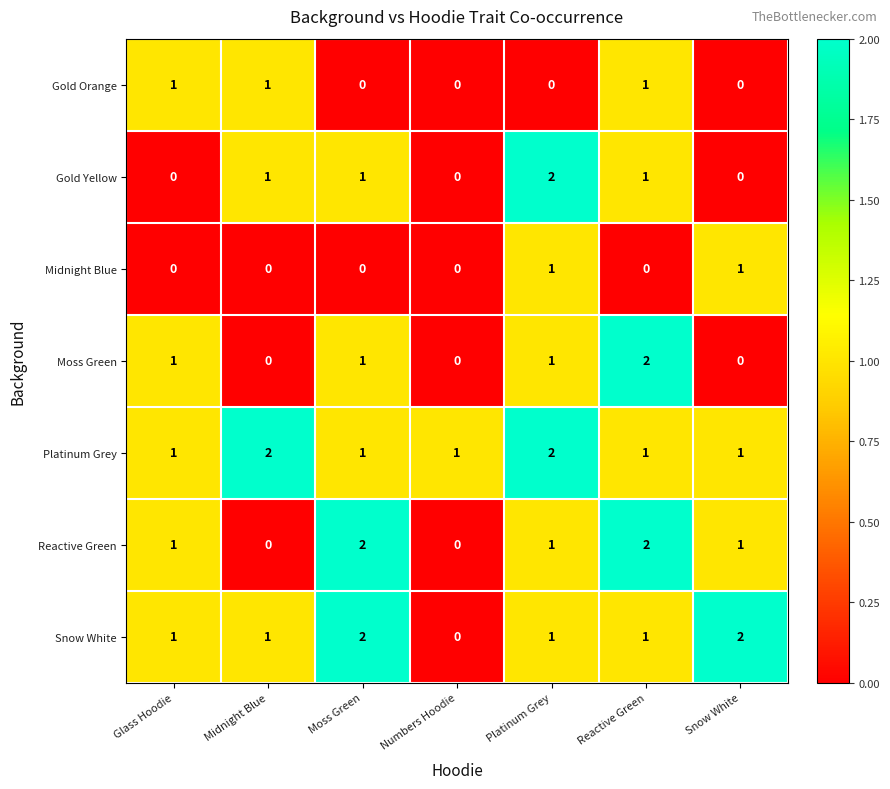

True or false: Moss Green has a value of 0 at Snow White.

True